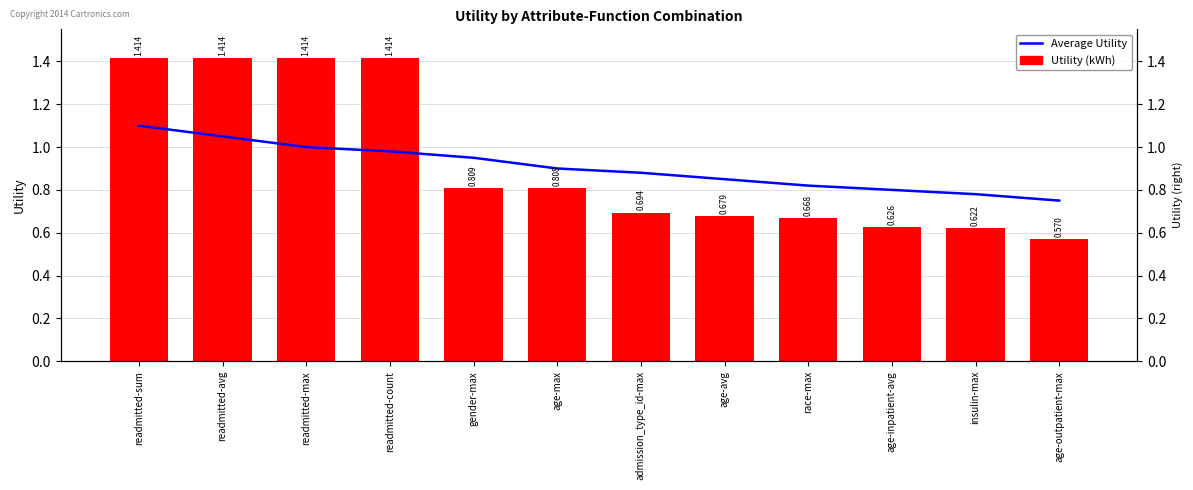

The value of Average Utility at age-avg is 0.8. True or false?

True